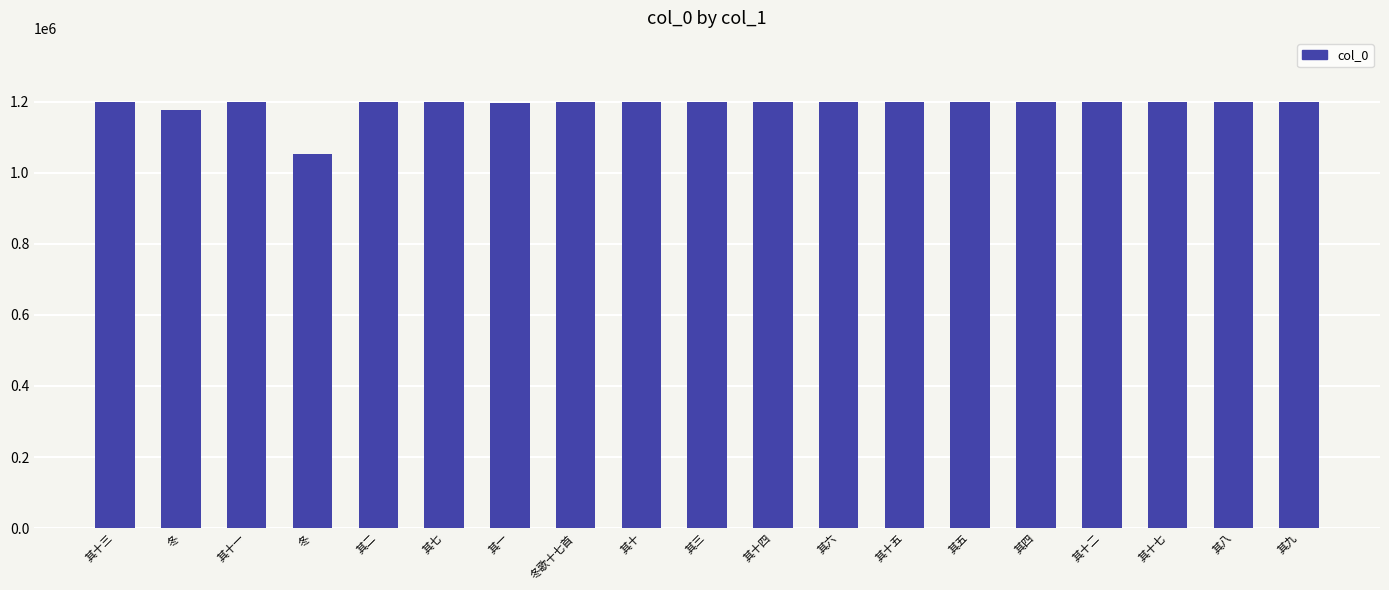

What is the maximum value shown in the chart?

1199516